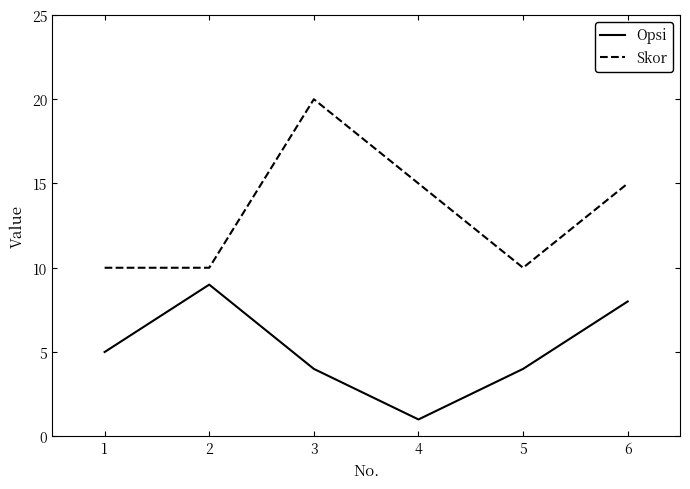

How many values in the Opsi series are below 5?

3